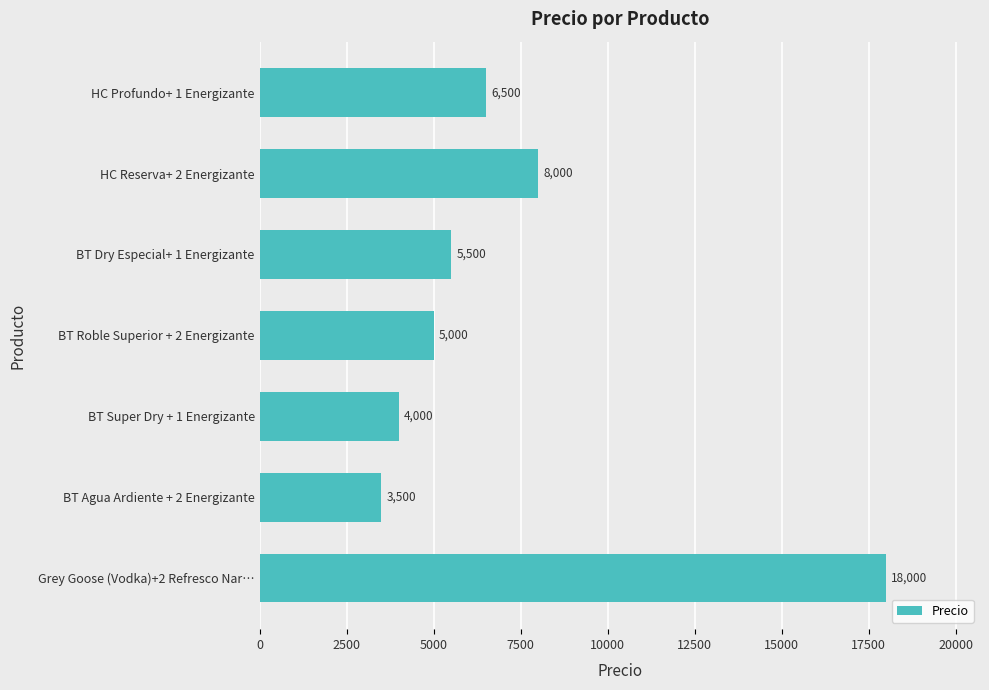

How many values are below 5500?

3